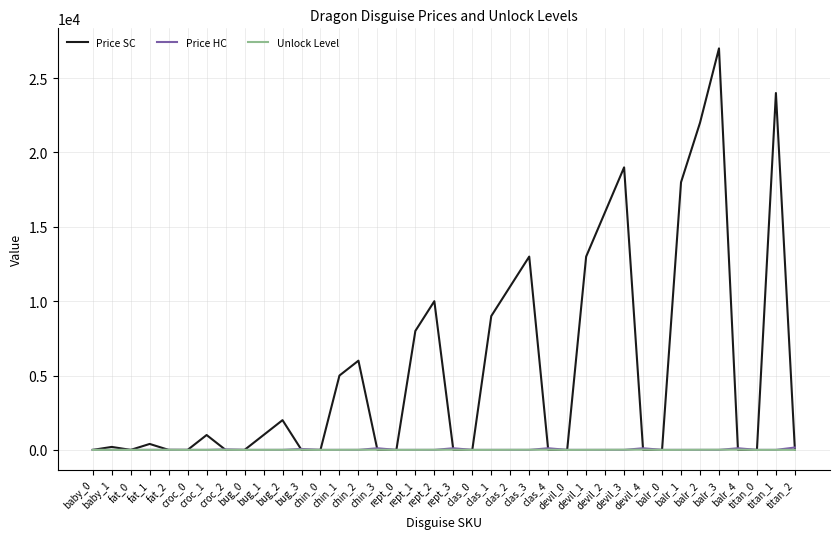

Which series has the largest range (max minus min)?

Price SC